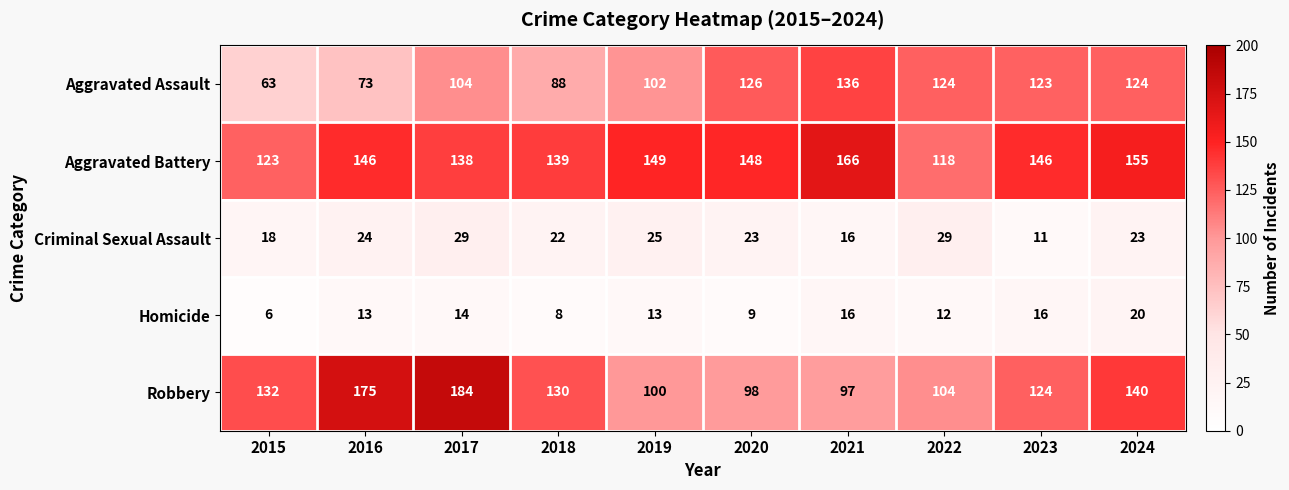

What is the sum of the Aggravated Battery values at 2021 and 2018?

305